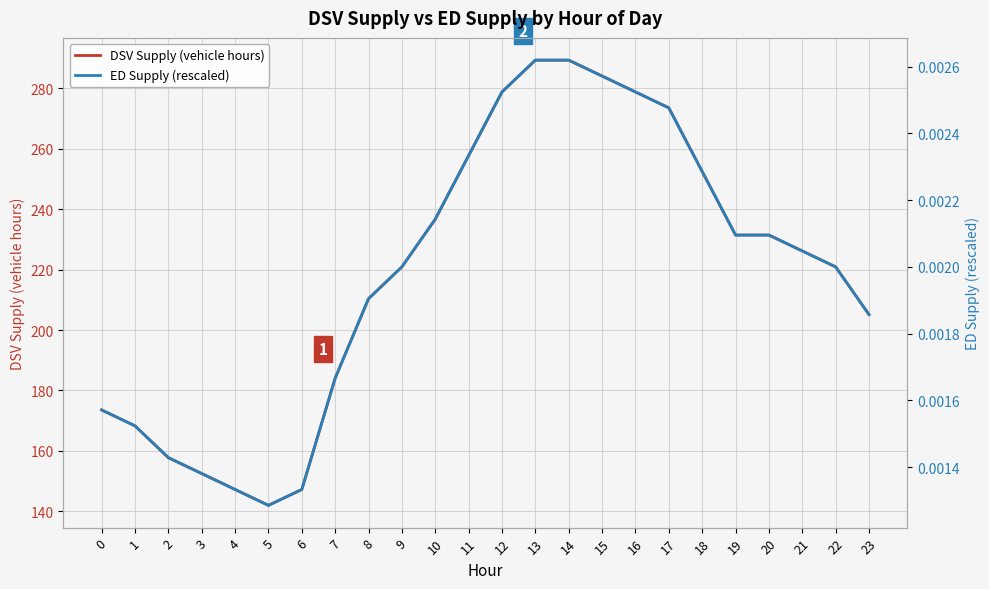

At which label is DSV Supply (vehicle hours) closest to 215?

8